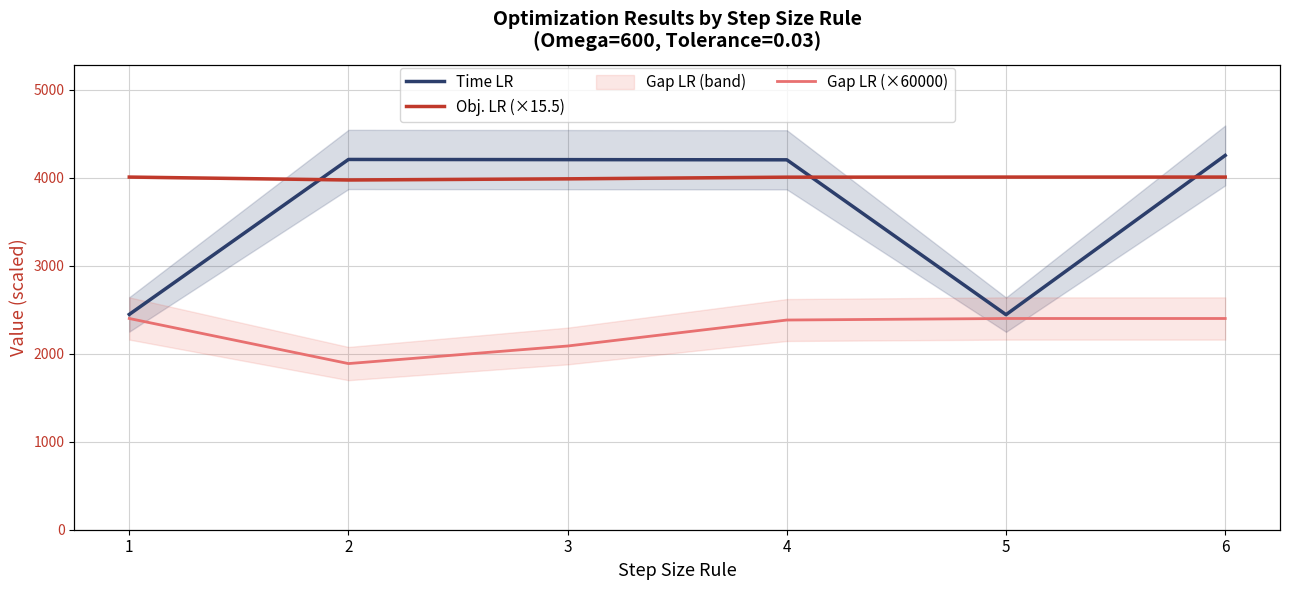

Which series changed the most between 4 and 6?

Time LR